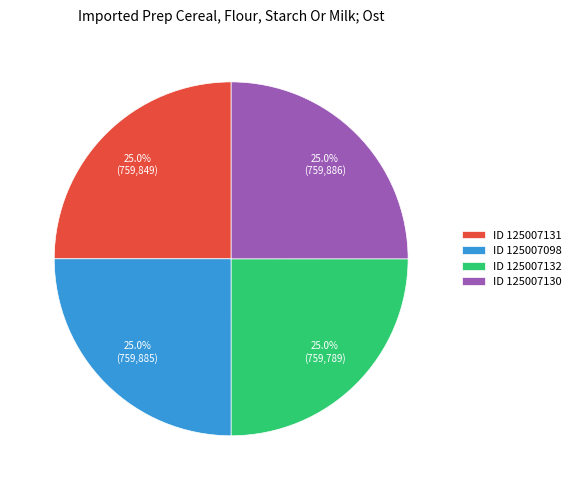

Is ID 125007131 the majority of the pie?

No